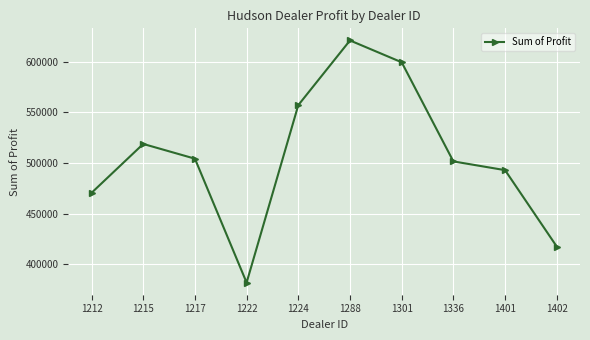

Rank the categories by value from highest to lowest.

1288, 1301, 1224, 1215, 1217, 1336, 1401, 1212, 1402, 1222